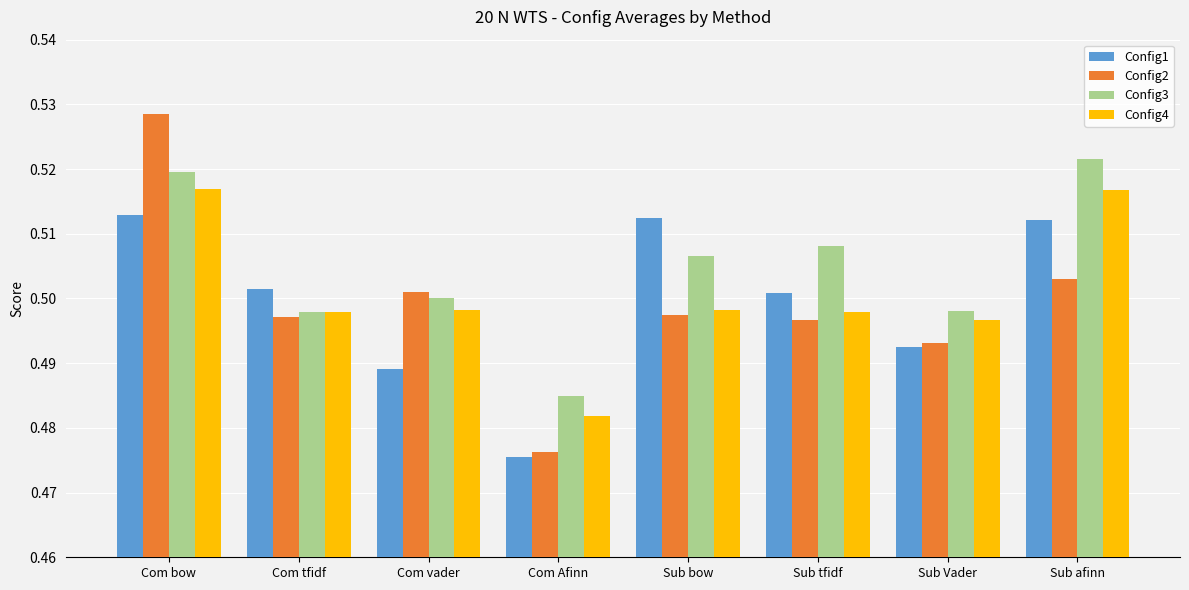

Which series has the largest total across all categories?

Config3